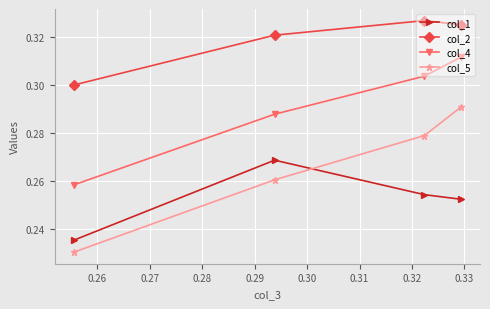

Rank the series by their average value, from lowest to highest.

col_1, col_5, col_4, col_2